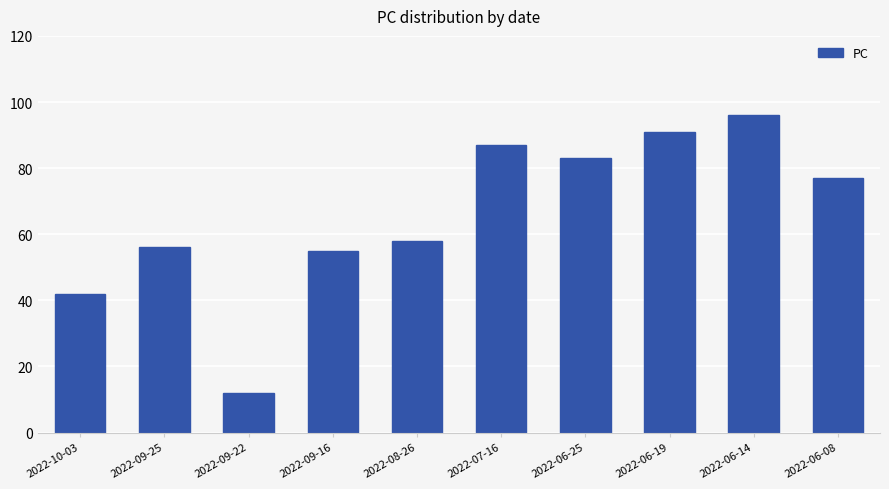

What is the sum of all values?

657